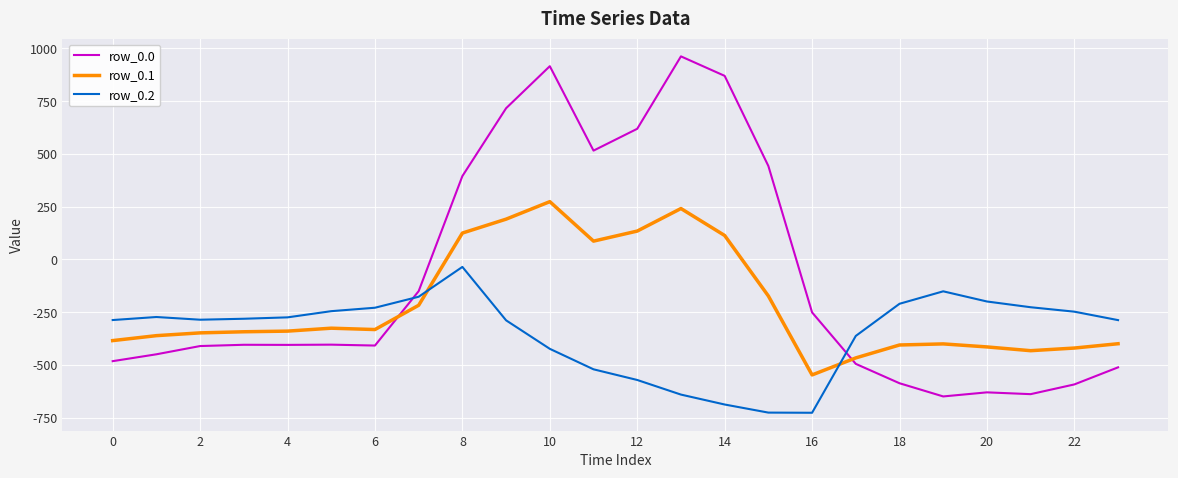

What is the difference between the maximum and minimum values in the row_0.0 series?

1611.9